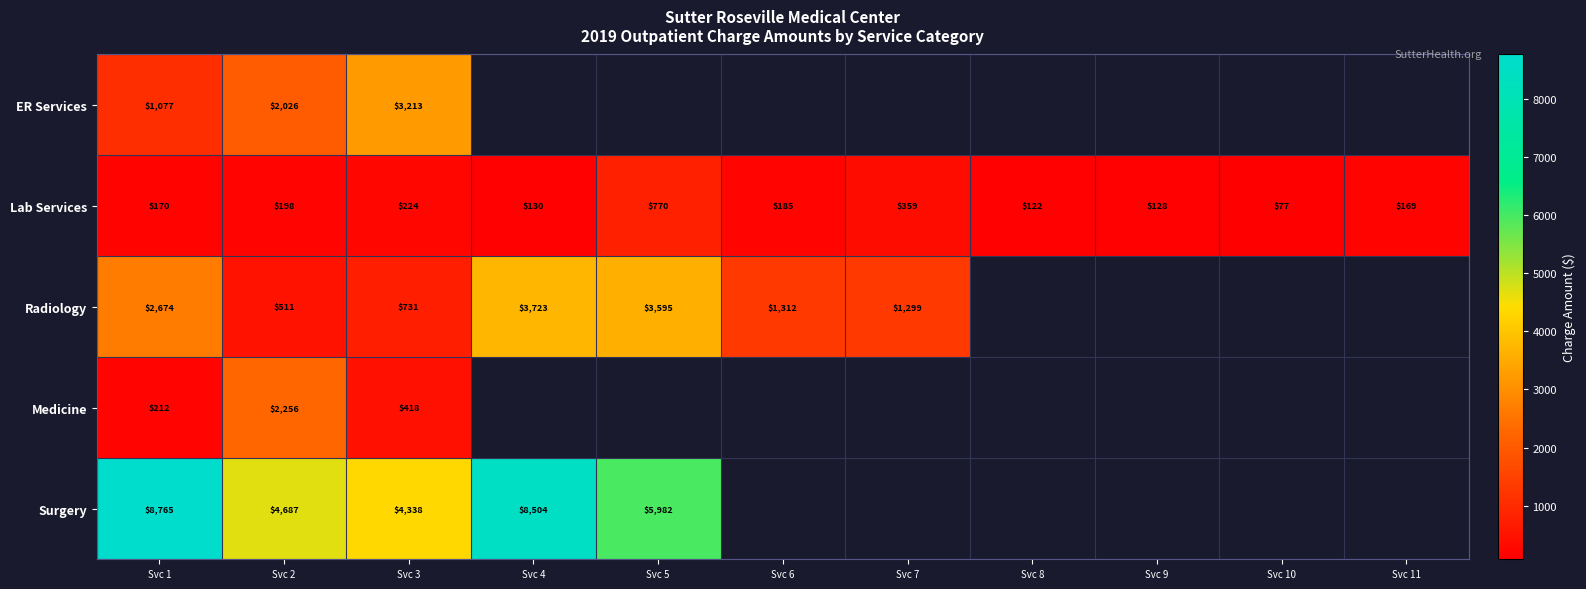

What is the minimum value for Lab Services?

77